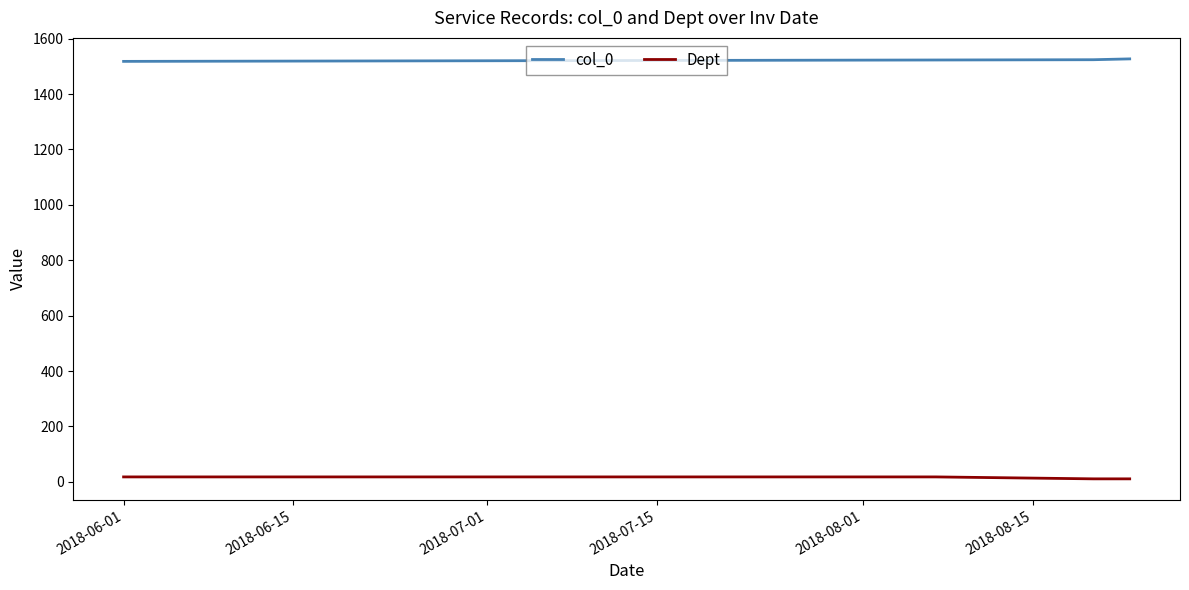

List the series in order of their peak value, highest first.

col_0, Dept